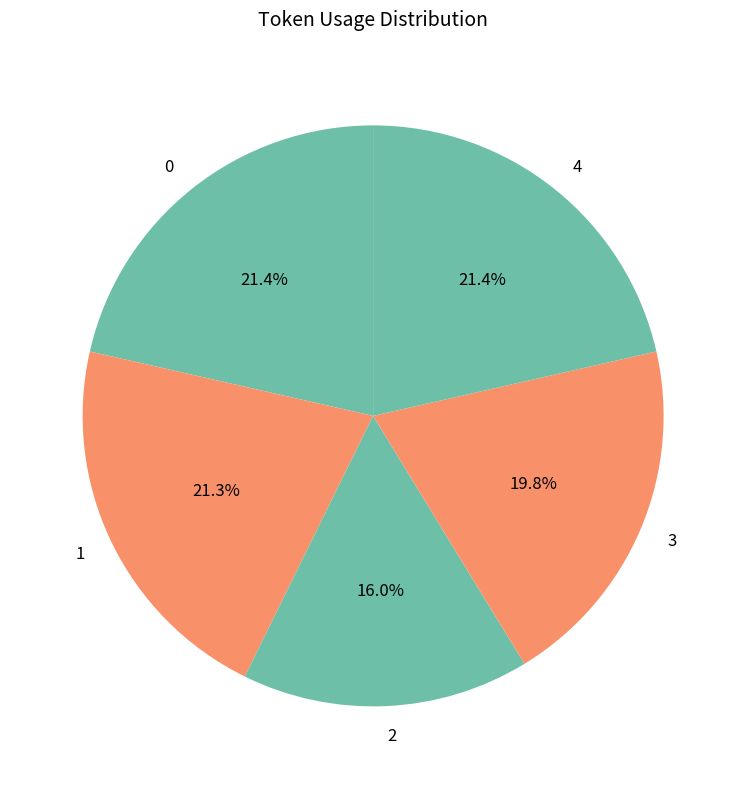

Is it true that 1 is 30% of the pie?

False